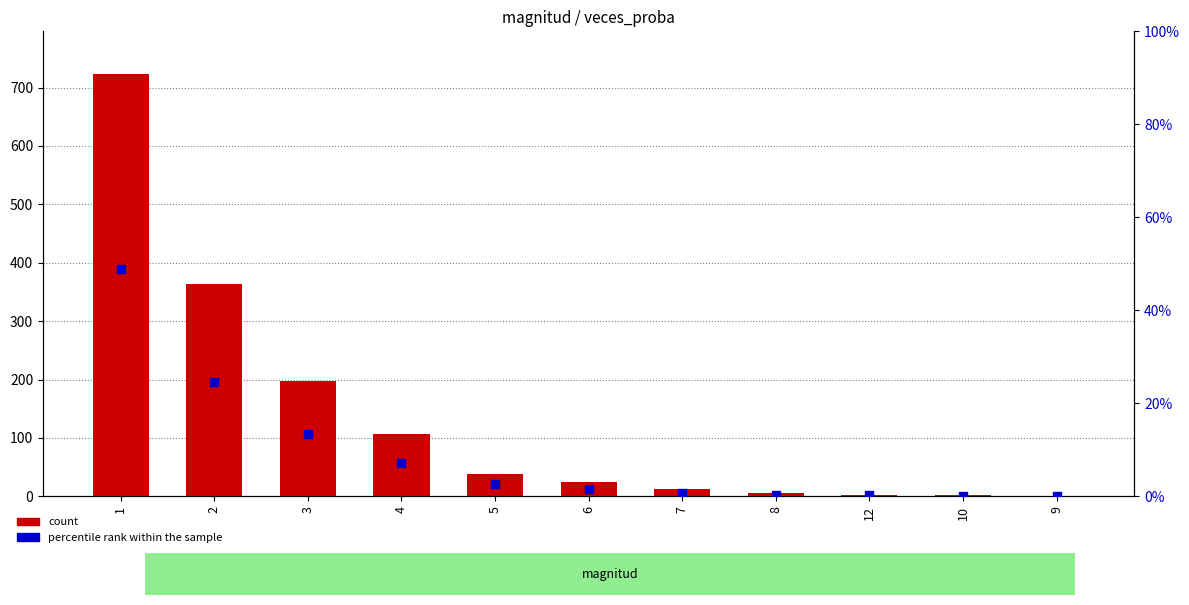

Which series has the largest total across all categories?

count